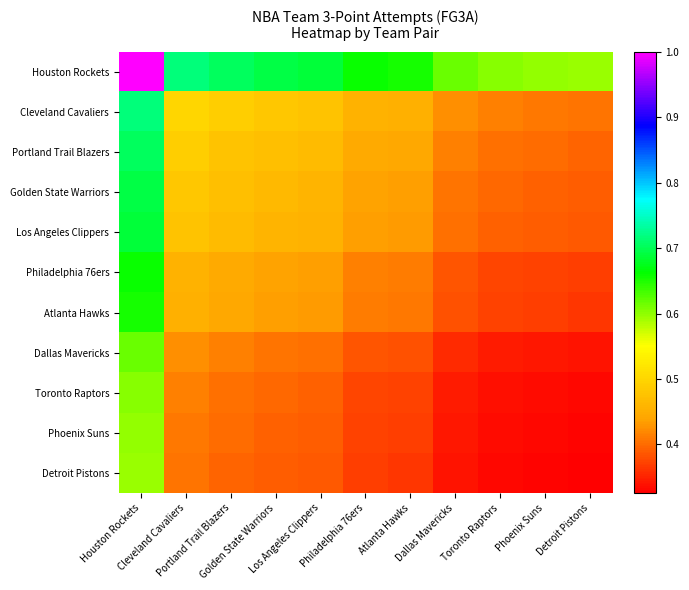

Which label corresponds to the smallest value in the chart?

Detroit Pistons